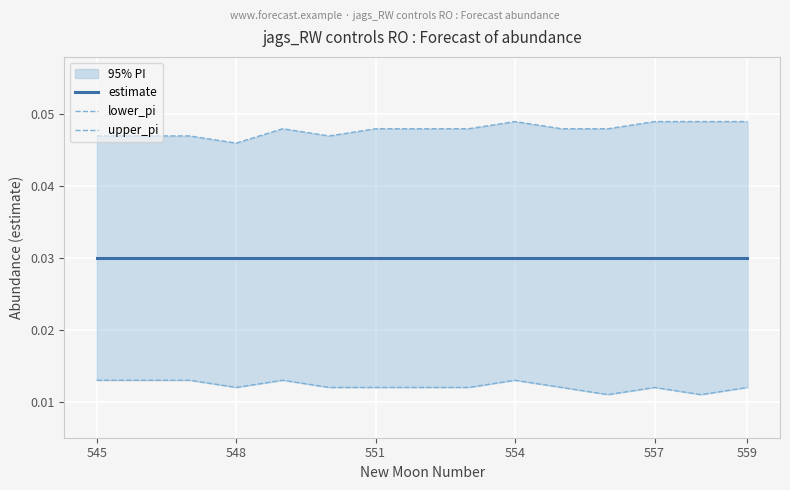

Which series has the largest total across all categories?

upper_pi